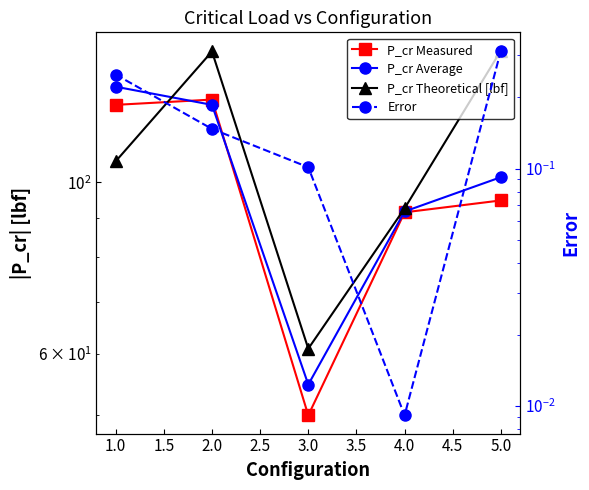

Is this an area chart (filled region under the line)?

No